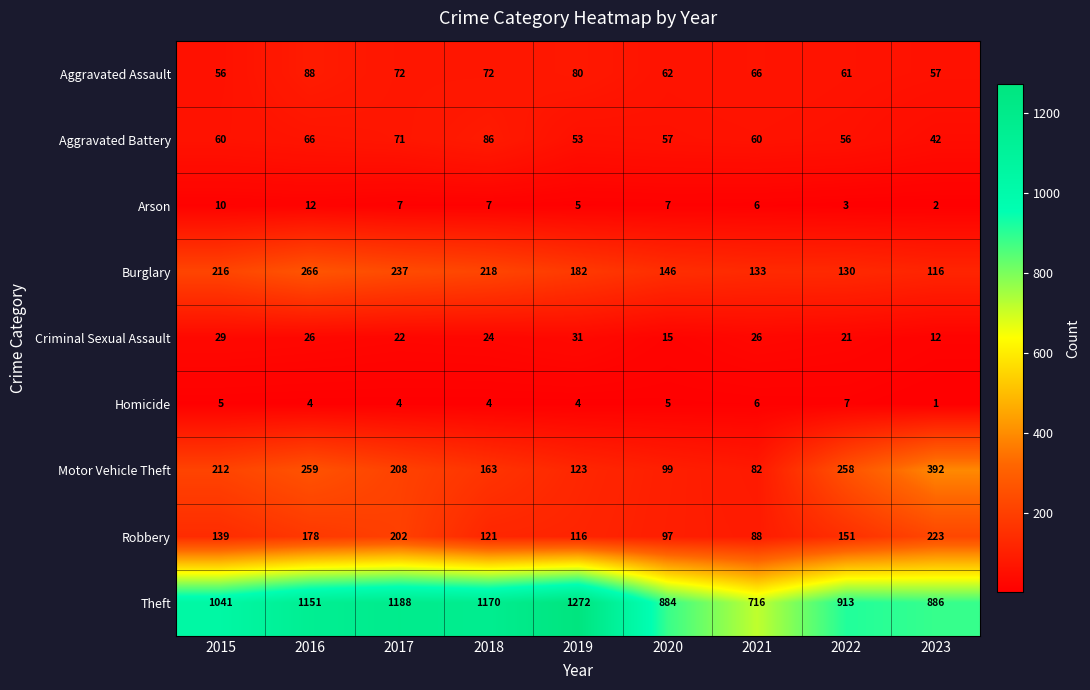

True or false: Criminal Sexual Assault has a value of 35 at 2022.

False